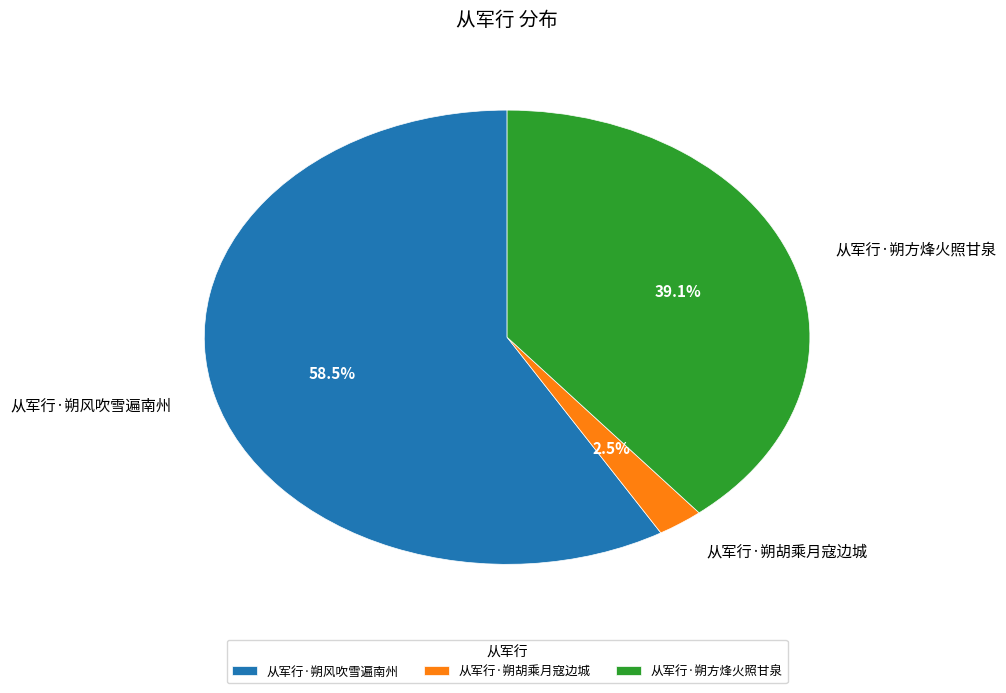

The 从军行·朔胡乘月寇边城 slice represents 9% of the pie. True or false?

False